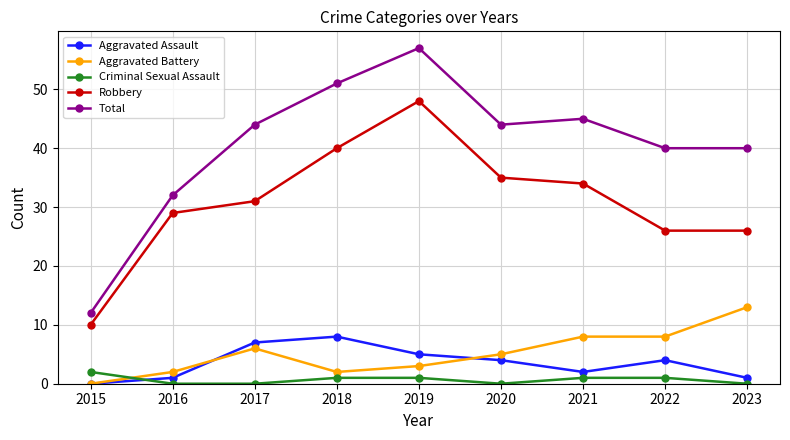

Reading right to left, transcribe all the data shown in this chart.

Aggravated Assault: 1	4	2	4	5	8	7	1	0
Aggravated Battery: 13	8	8	5	3	2	6	2	0
Criminal Sexual Assault: 0	1	1	0	1	1	0	0	2
Robbery: 26	26	34	35	48	40	31	29	10
Total: 40	40	45	44	57	51	44	32	12